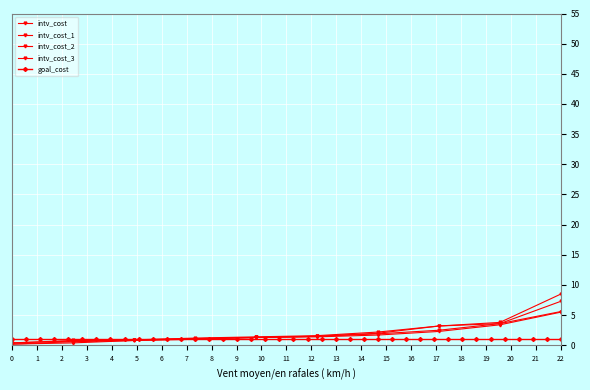

At which category does intv_cost reach its first local peak?

3